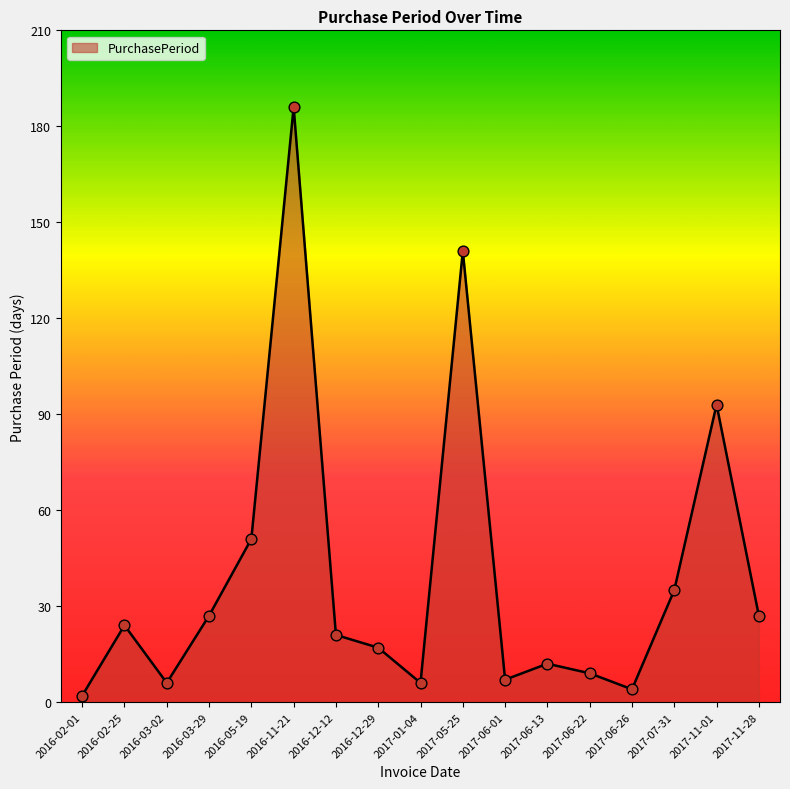

What is the change in value from 2016-05-19 to 2017-07-31?

-16